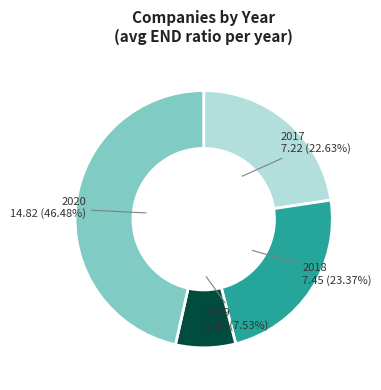

Is there any slice that represents more than half of the pie?

No